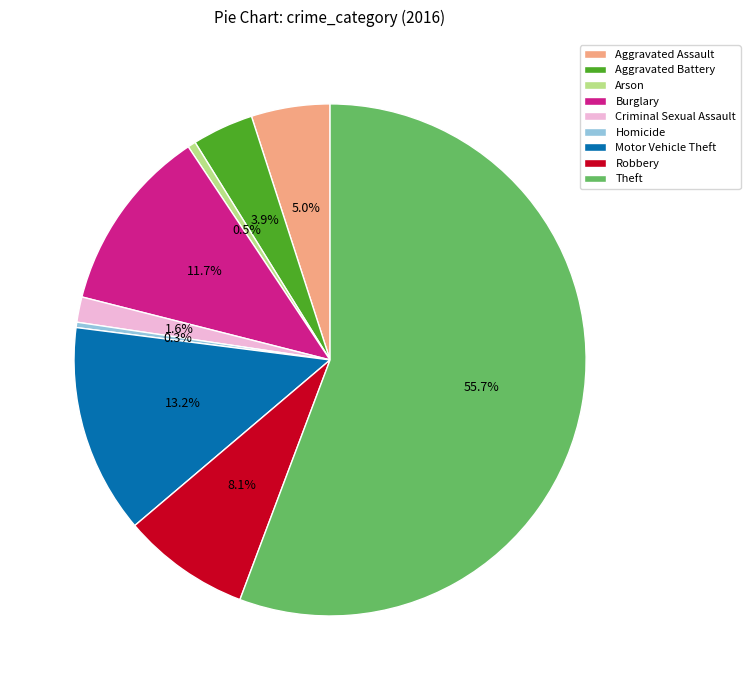

What is the largest slice in the pie chart?

Theft